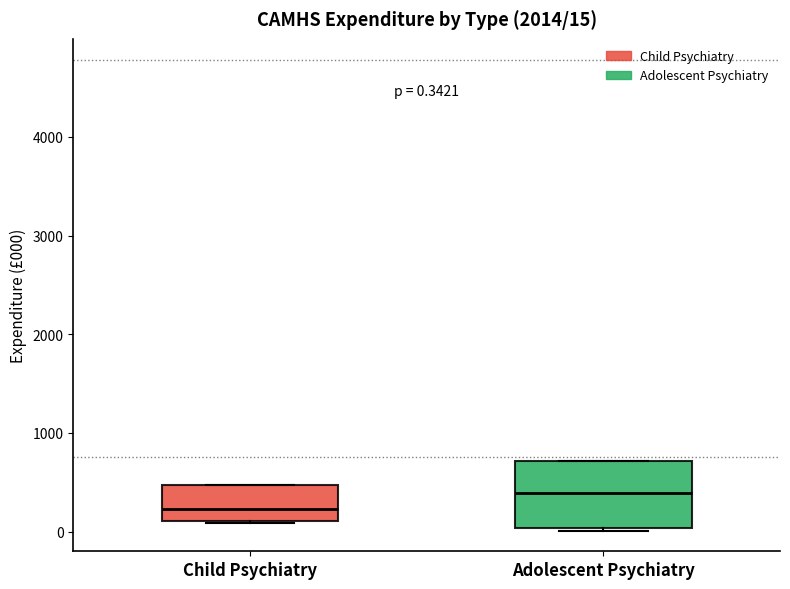

Which box has the highest median line?

Adolescent Psychiatry